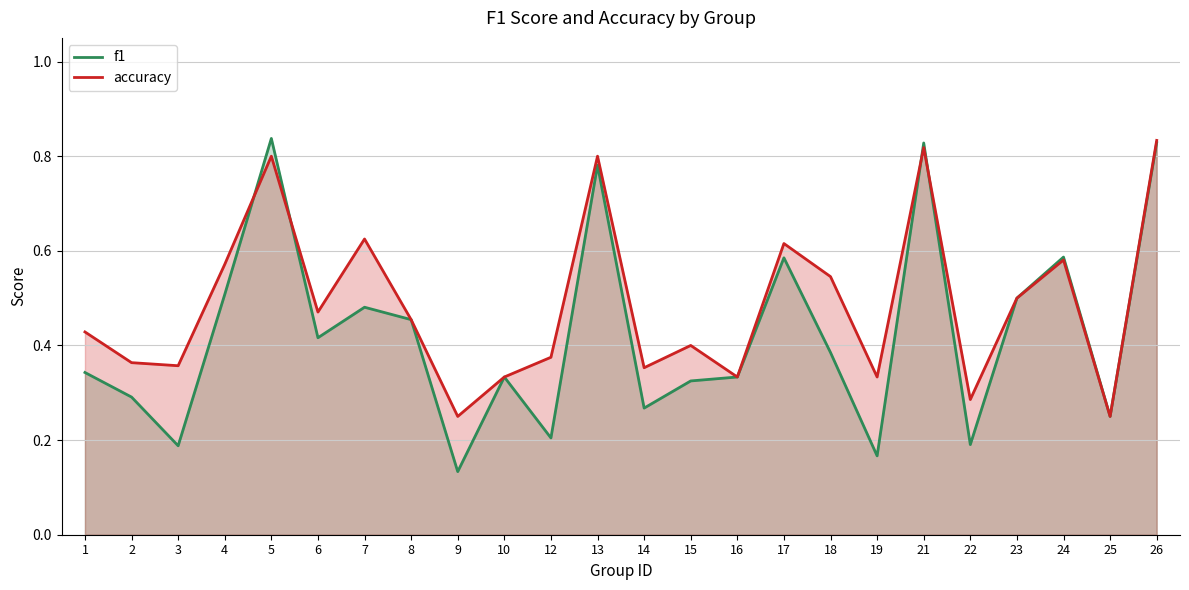

What is the difference between the f1 values at 2 and 22?

0.1